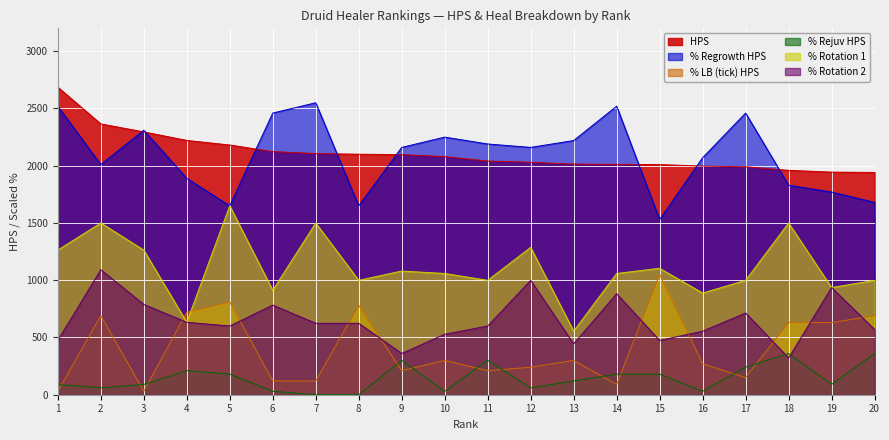

What is the difference between the HPS values at 19 and 18?

15.4